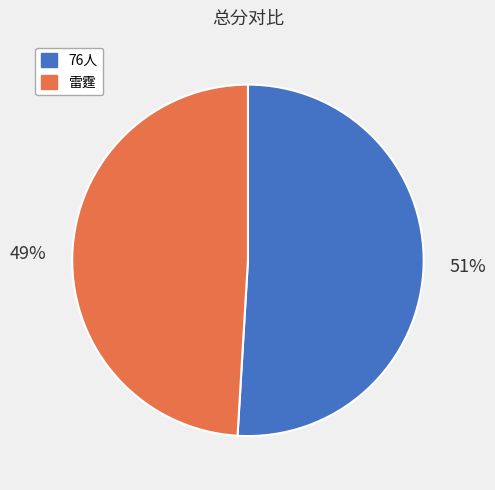

Rank the categories by value from highest to lowest.

76人, 雷霆